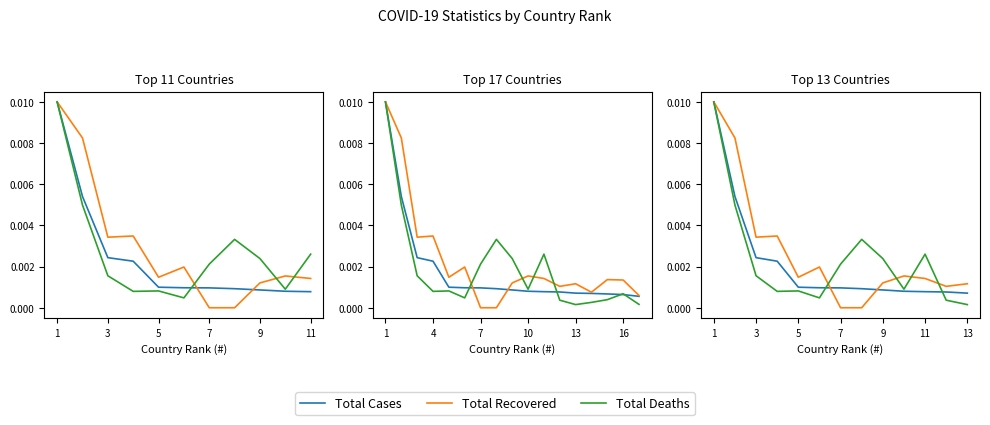

True or false: Total Recovered has a value of 0.0 at 3.

True